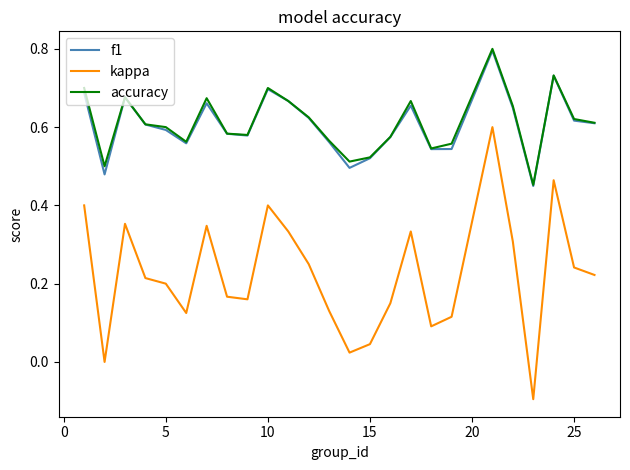

Which series has the largest range (max minus min)?

kappa